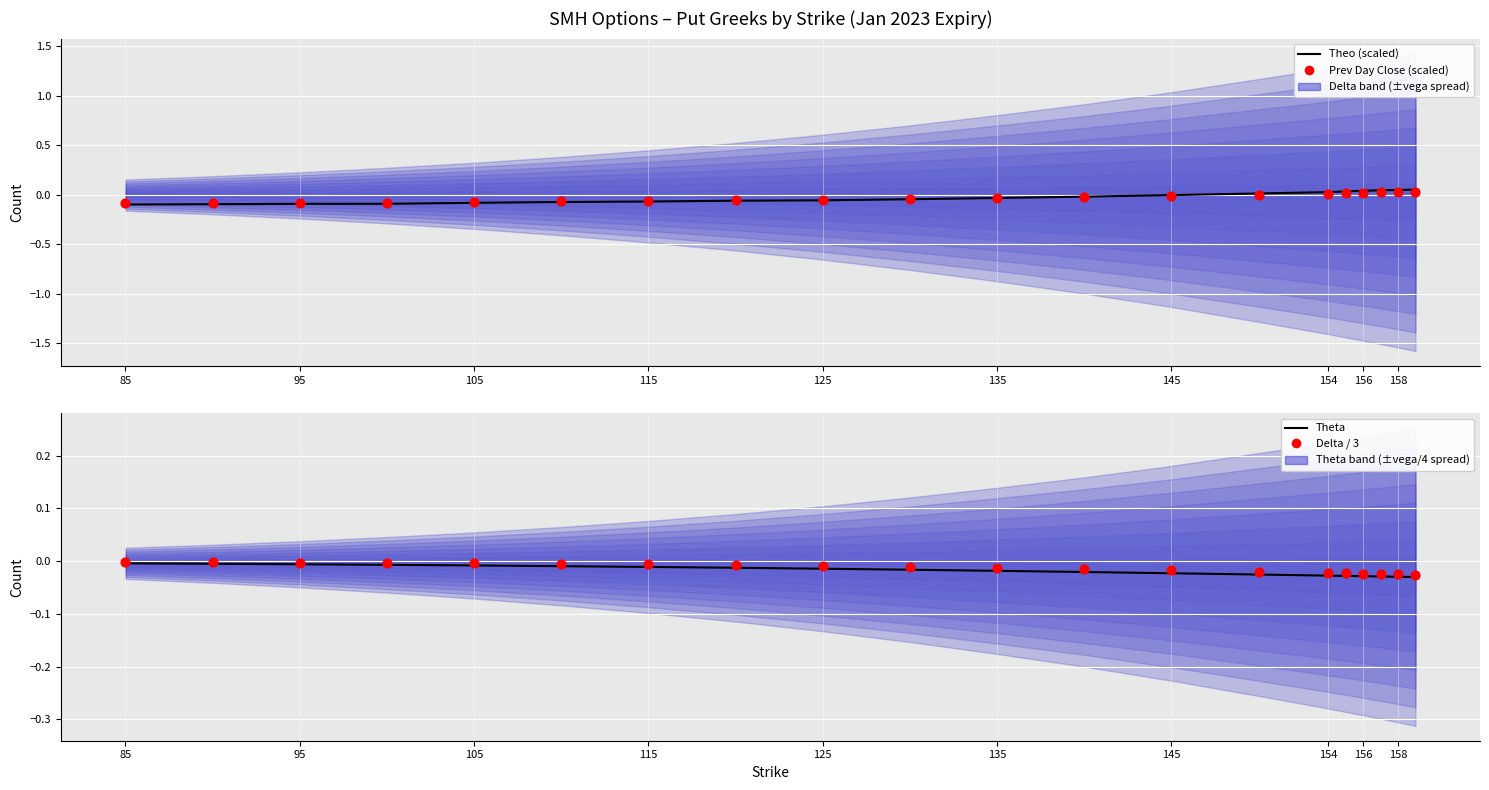

Is the value of Delta / 3 at 125 greater than the value of Theo (scaled) at 105?

Yes